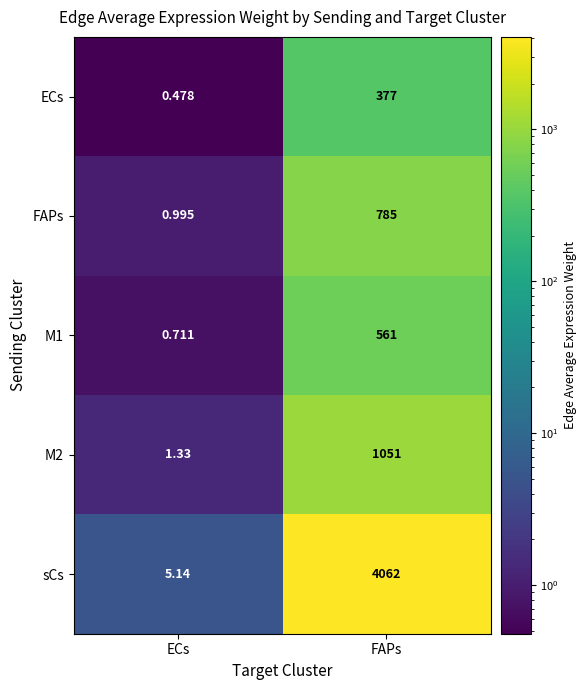

Which category has the lowest value across all series?

ECs